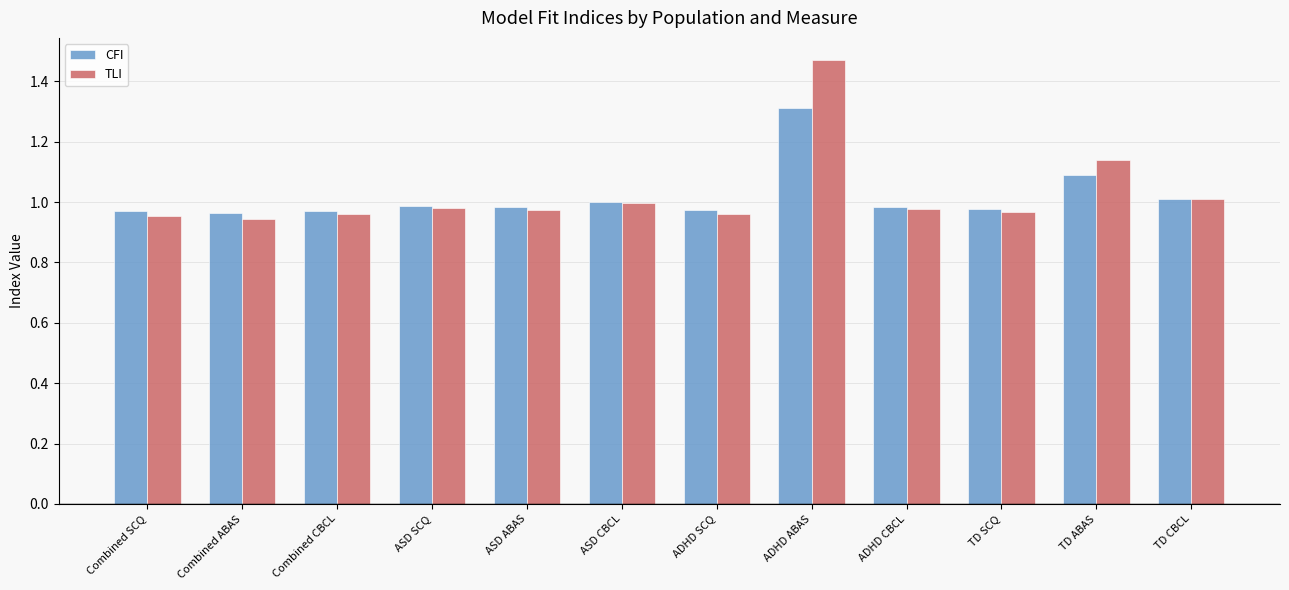

Which category has the highest value in the CFI series?

ADHD ABAS